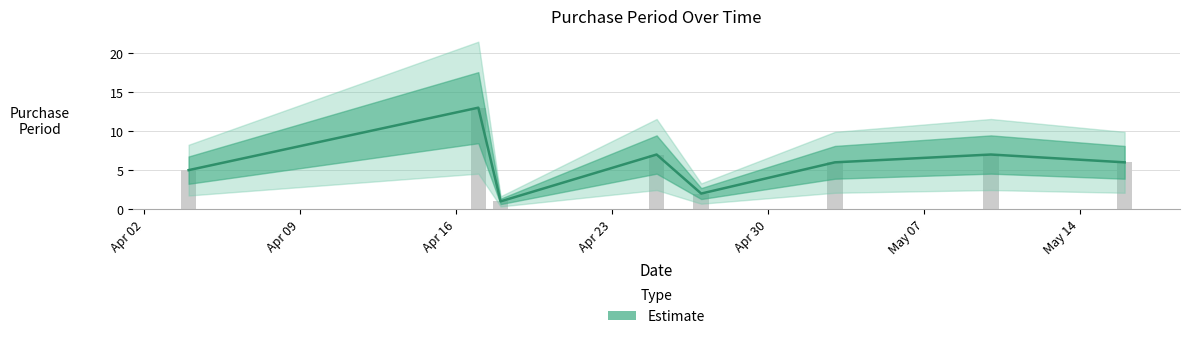

Are the bars horizontal?

No